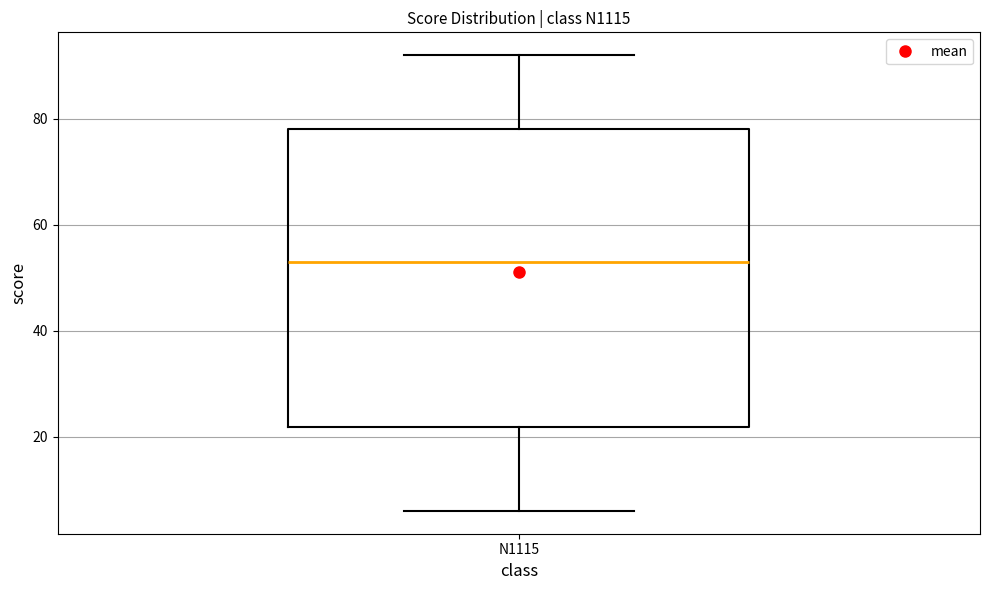

Where is the lower edge of the box for N1115 on the y-axis? The values are not printed on the chart, so give them approximately, as read against the axis.

22